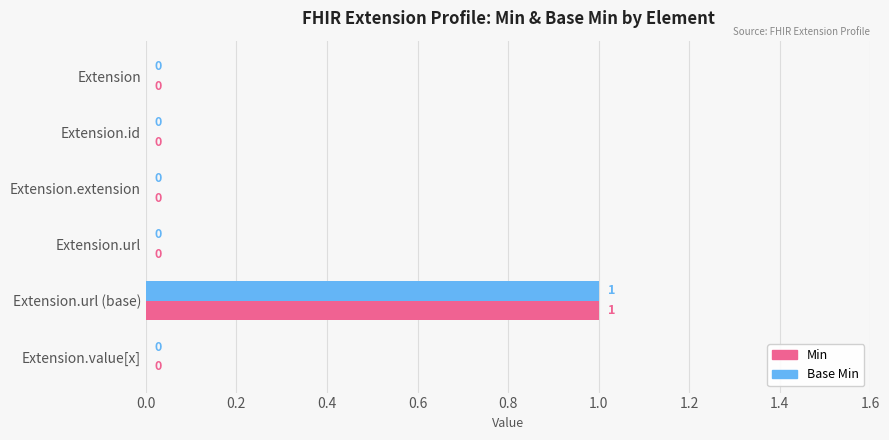

At which label does Min reach its peak?

Extension.url (base)